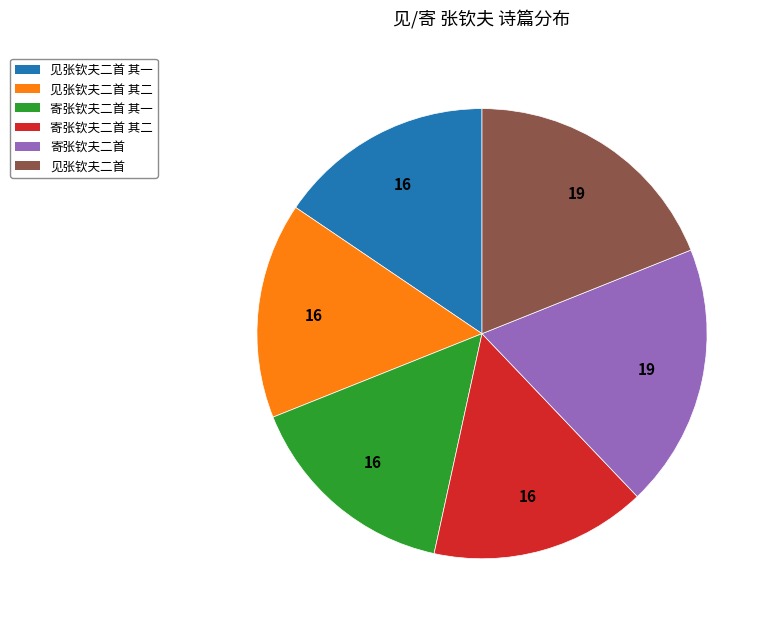

Is there a majority slice in this chart?

No